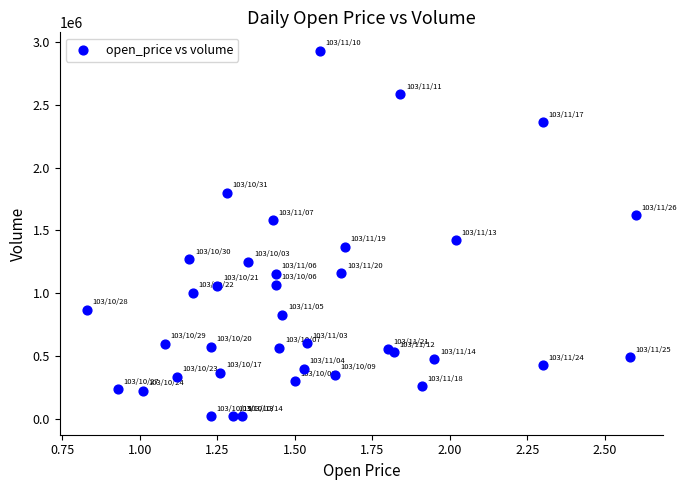

What is the range of Y values (max minus min)?

2911000